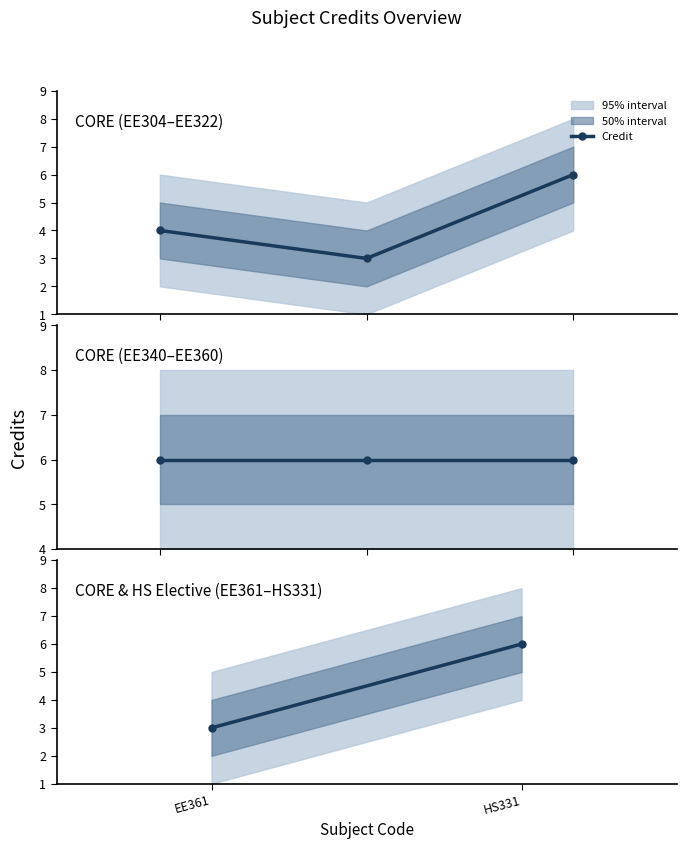

Reading right to left, what are all the values shown in this chart?

HS331=6	EE361=3